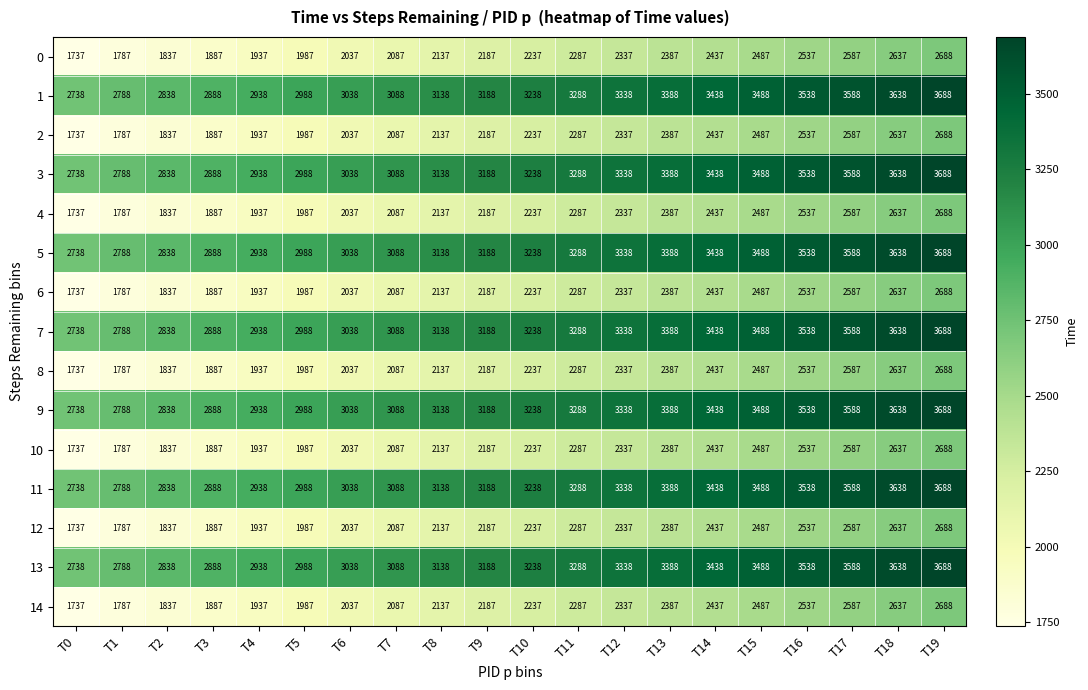

True or false: 10 has a value of 2137 at T8.

True